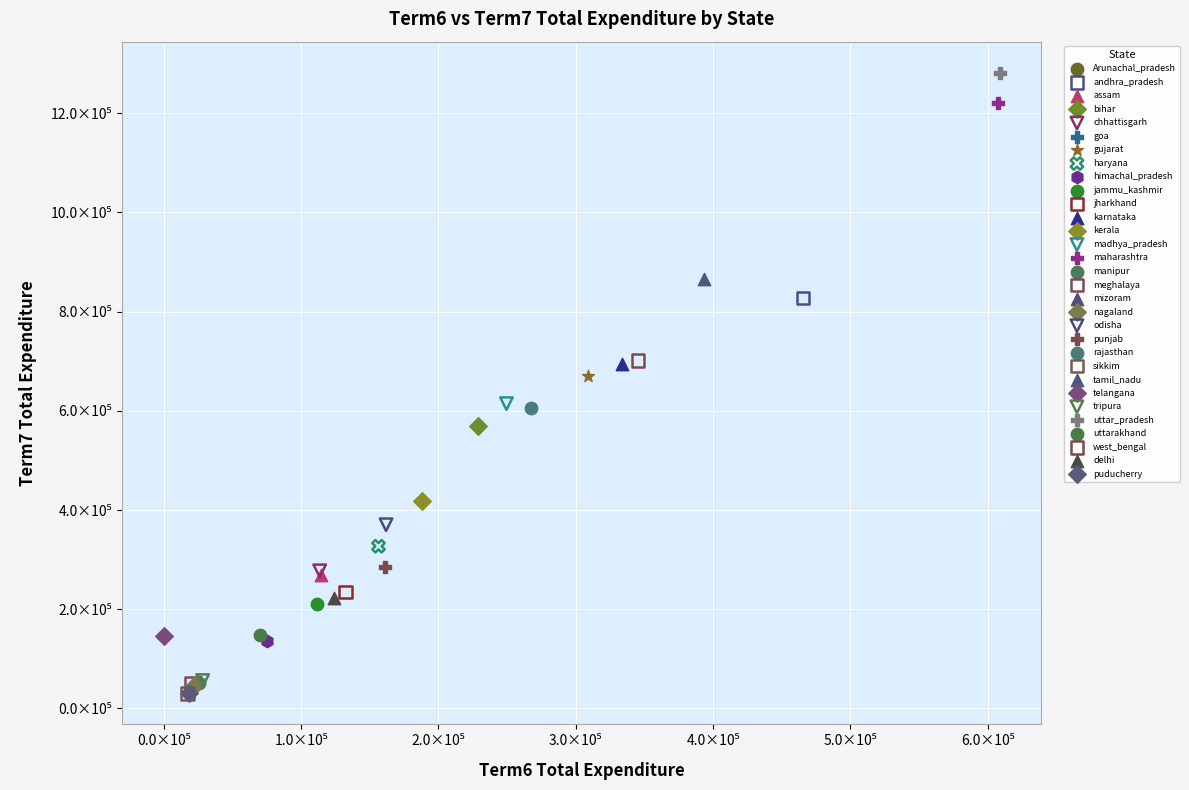

What are all the series names shown in the legend?

Arunachal_pradesh, andhra_pradesh, assam, bihar, chhattisgarh, goa, gujarat, haryana, himachal_pradesh, jammu_kashmir, jharkhand, karnataka, kerala, madhya_pradesh, maharashtra, manipur, meghalaya, mizoram, nagaland, odisha, punjab, rajasthan, sikkim, tamil_nadu, telangana, tripura, uttar_pradesh, uttarakhand, west_bengal, delhi, puducherry